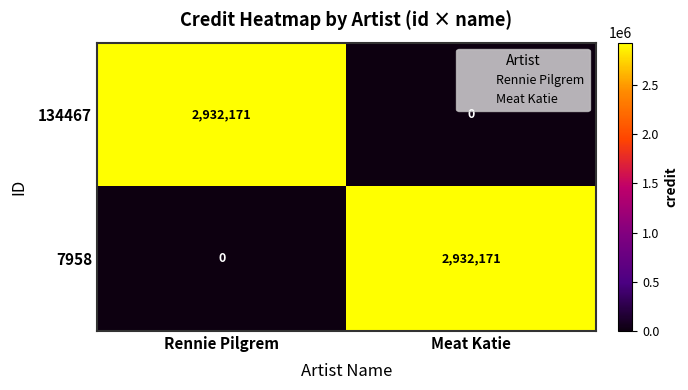

What is the spread (max minus min) of values at Rennie Pilgrem?

2932171